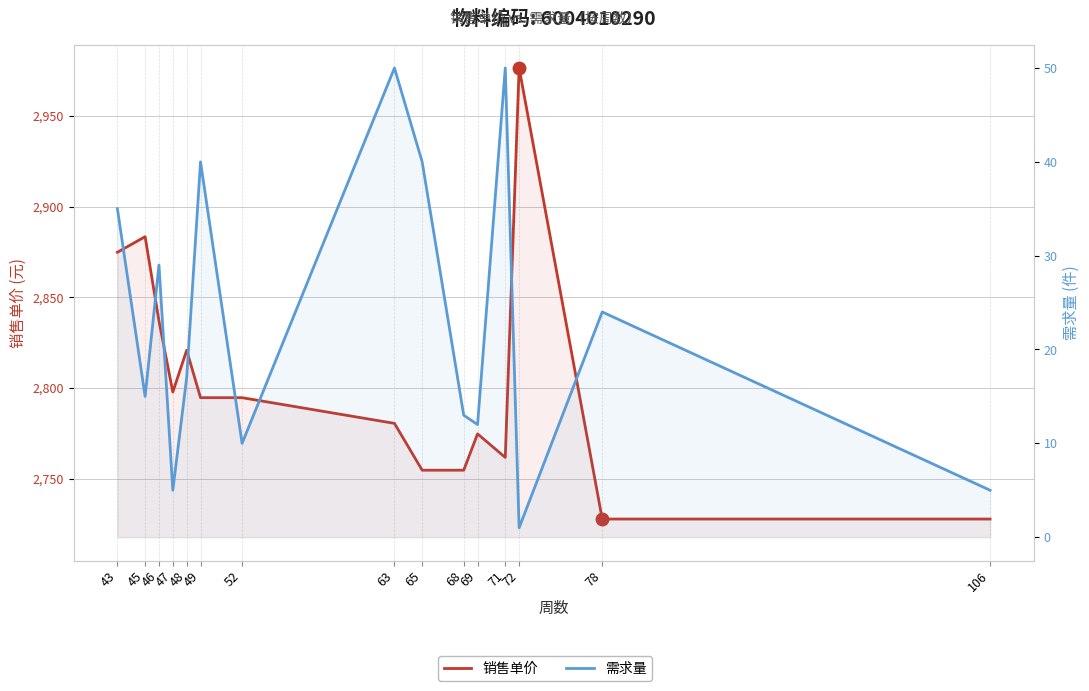

What is the sum of all 需求量 values?

346.0